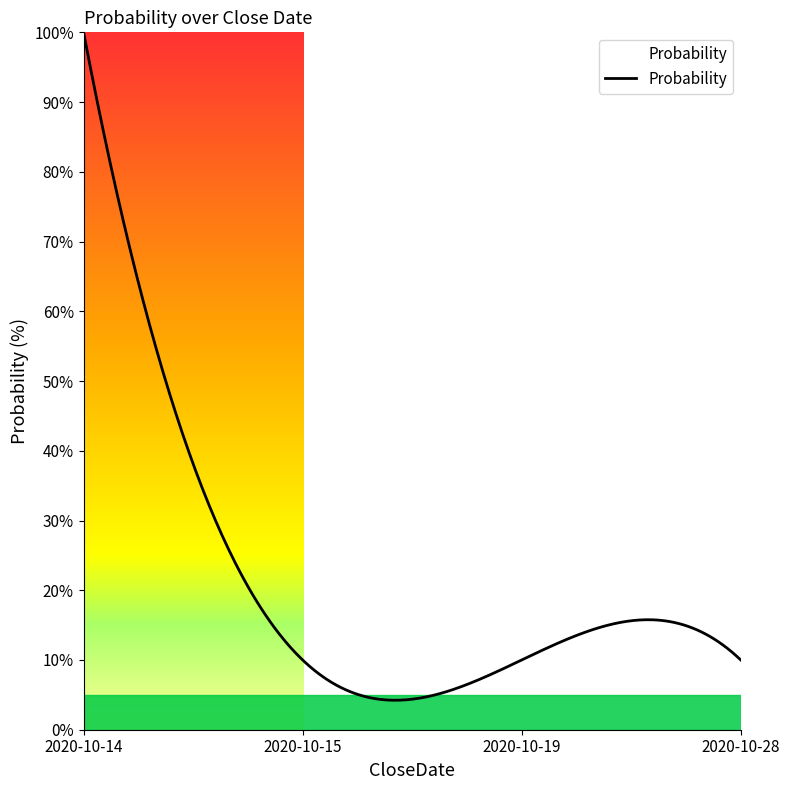

What is the difference between the maximum and minimum values?

95.8